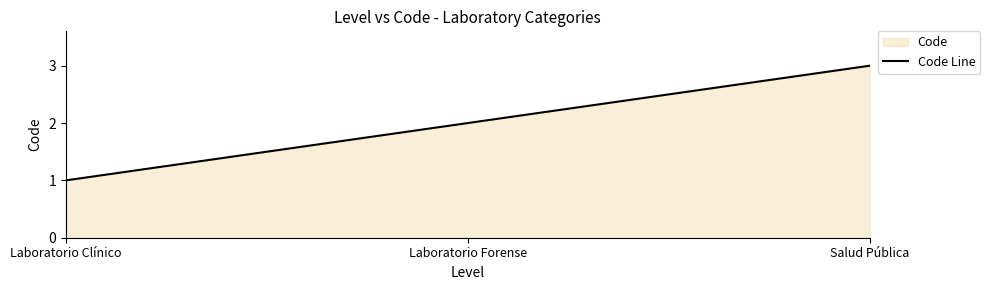

What position from the left is Salud Pública?

3